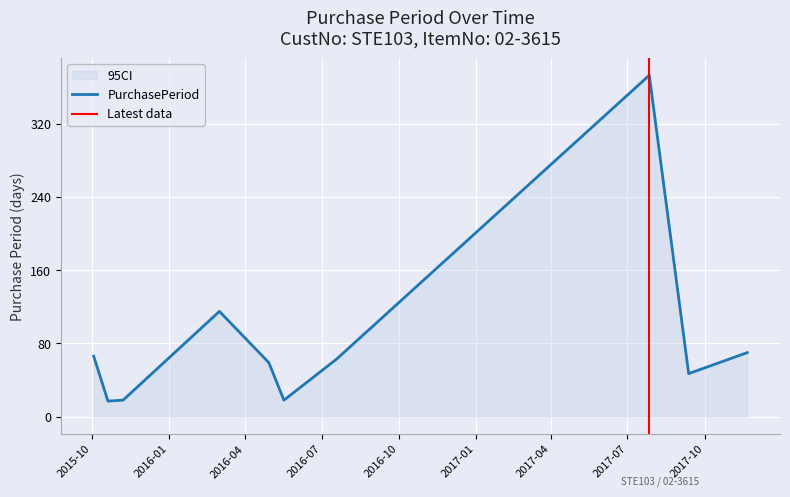

The chart shows a value of 59 at 2016-04-29. True or false?

True